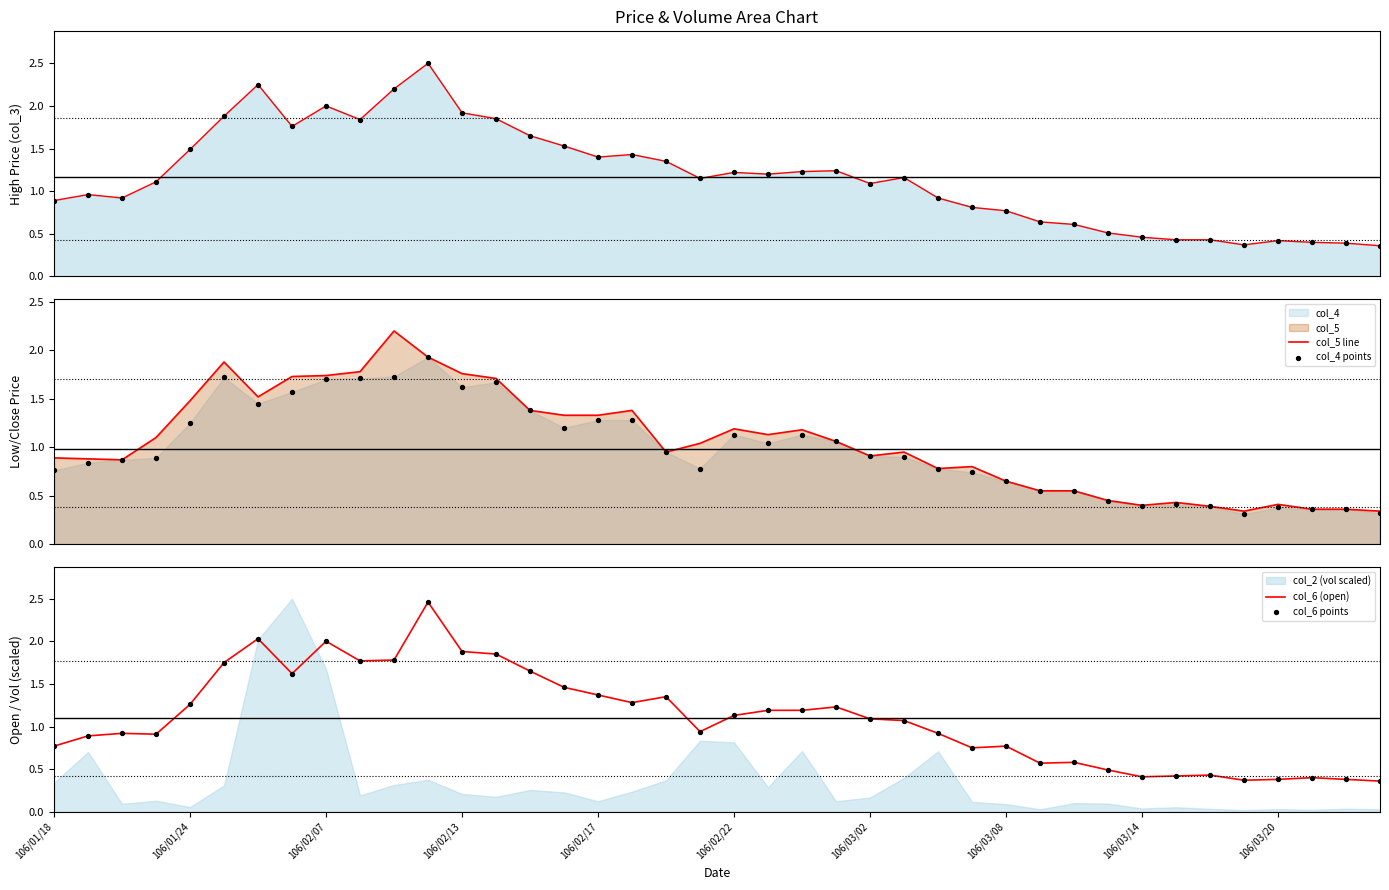

Which series reaches the minimum Y coordinate?

col_4 points